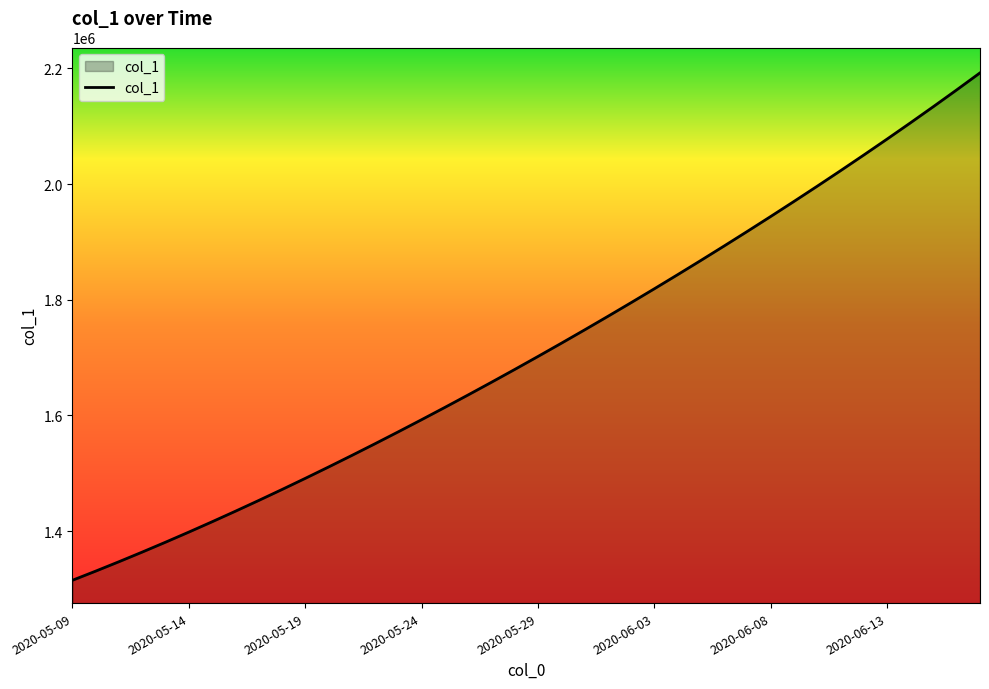

What is the greatest value displayed?

2192191.5